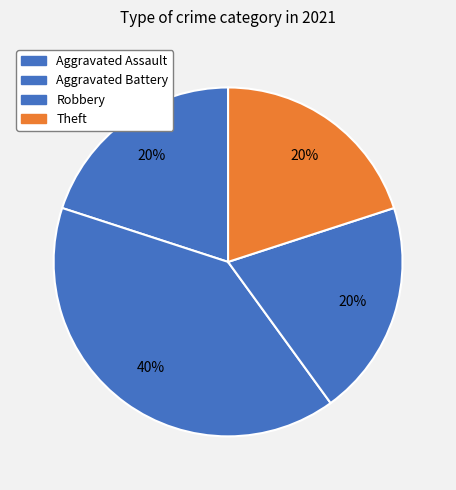

Is it true that Aggravated Assault is 20% of the pie?

True